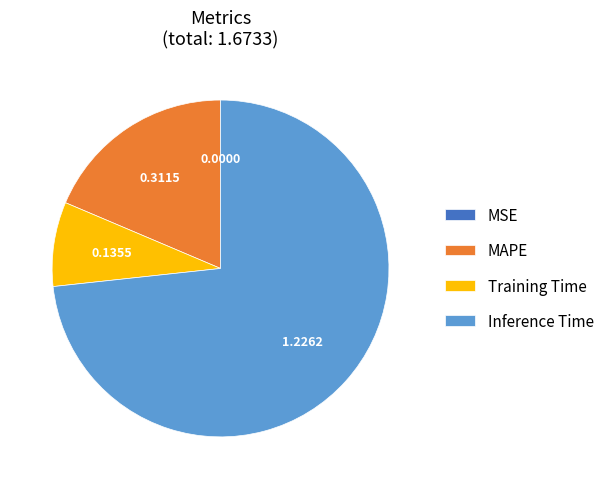

What is the largest slice in the pie chart?

Inference Time